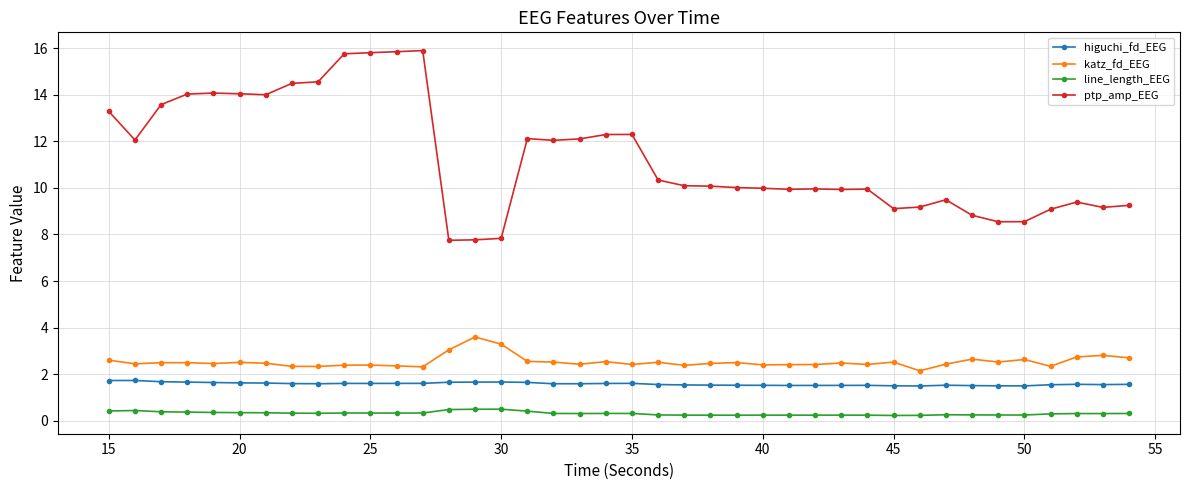

True or false: ptp_amp_EEG and line_length_EEG cross at least once.

False